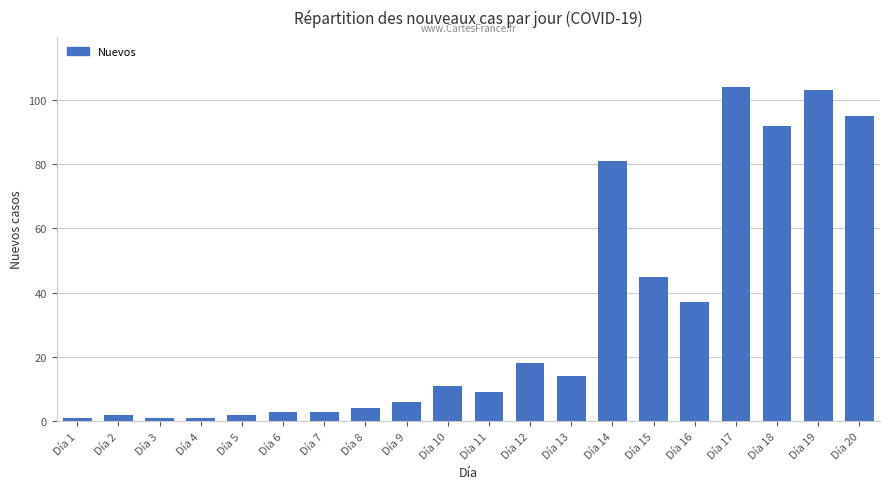

What is the greatest value displayed?

104